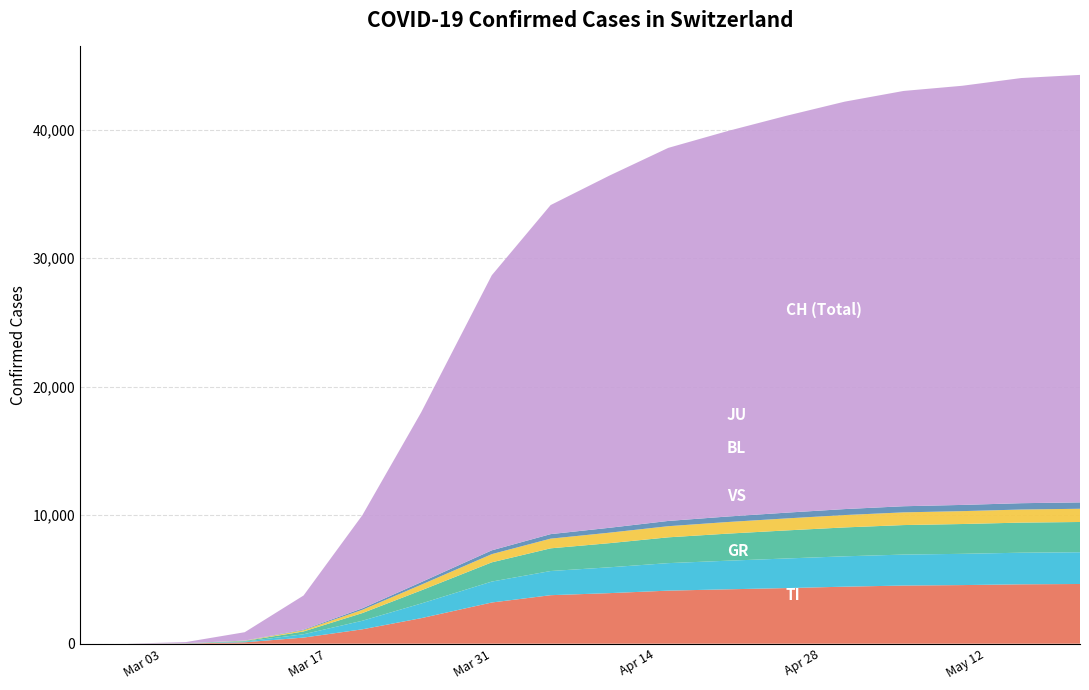

Reading left to right, transcribe all the data shown in this chart.

TI: 0	0	18	110	475	1119	1987	3205	3774	3934	4128	4230	4326	4436	4524	4560	4620	4645
GR: 0	0	9	52	258	666	1139	1628	1880	2009	2140	2224	2302	2362	2409	2431	2459	2470
VS: 0	0	8	48	220	598	1022	1497	1765	1878	2007	2106	2183	2248	2296	2320	2342	2354
BL: 0	0	3	21	98	253	440	638	754	816	867	903	933	963	988	1002	1018	1028
JU: 0	0	2	11	48	119	202	296	351	381	408	428	448	464	477	484	492	497
CH: 0	0	86	652	2650	7245	13213	21400	25600	27400	29024	29981	30870	31698	32309	32610	33076	33259